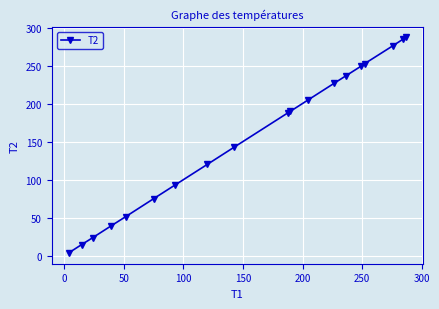

What is the value of the 14th point from the left?

236.8